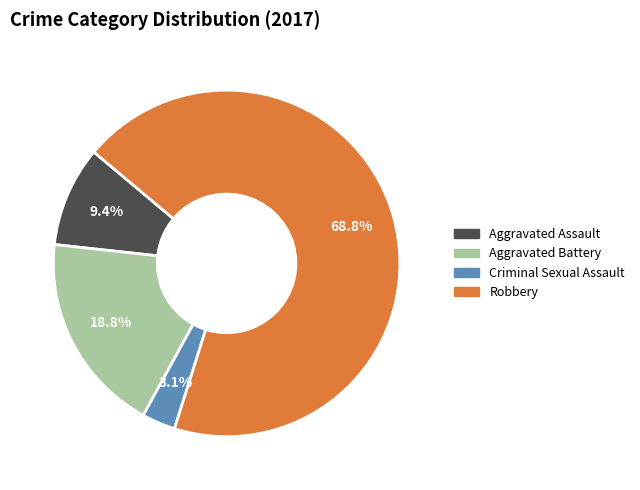

What is the total percentage of Aggravated Assault and Criminal Sexual Assault?

12.5%